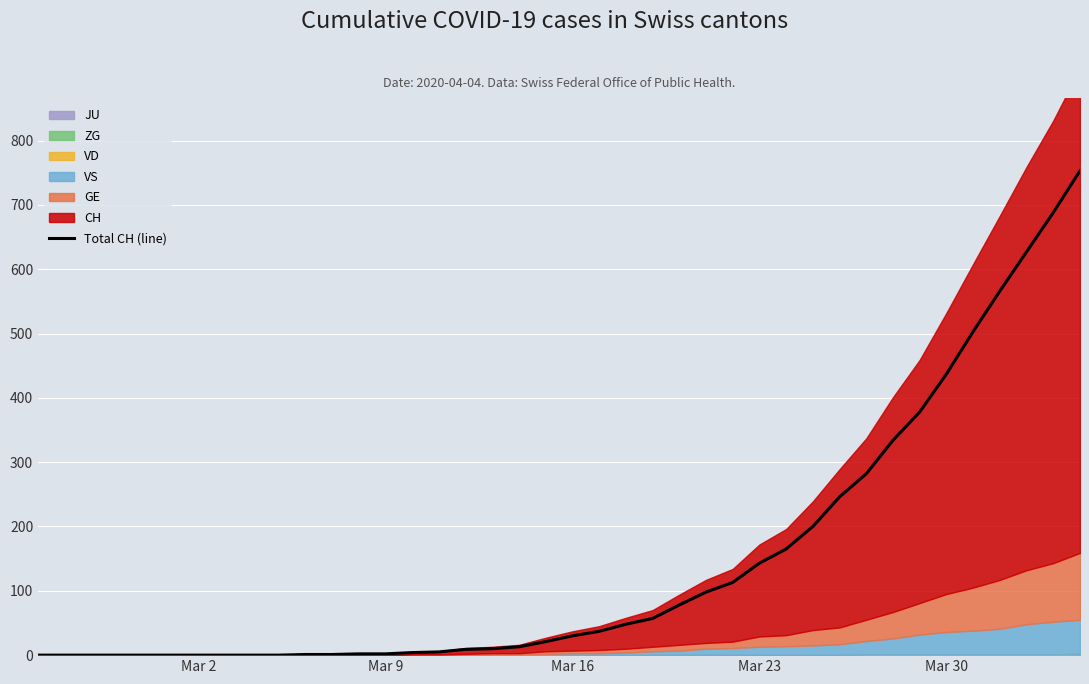

True or false: there are more than 2 points higher than both neighbors.

False